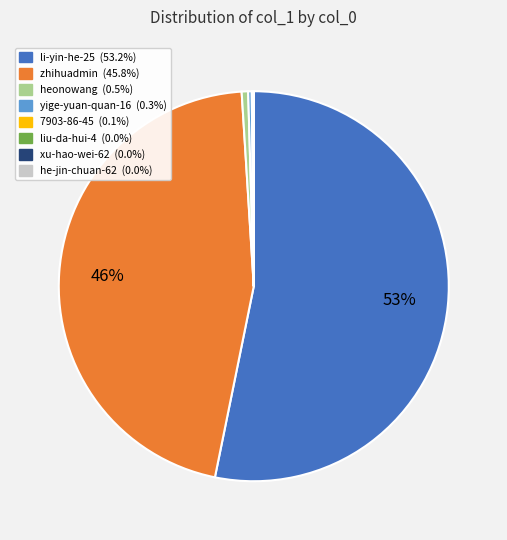

To the nearest percent, what is the average slice percentage?

12%